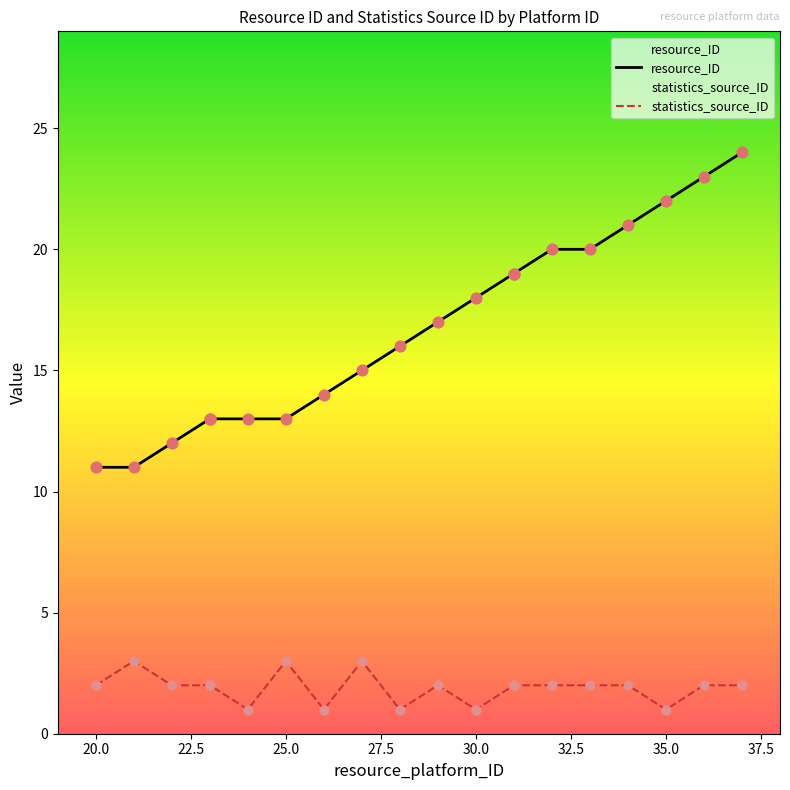

Is the value of resource_ID at 40.0 greater than the value of statistics_source_ID at 25.0?

Yes